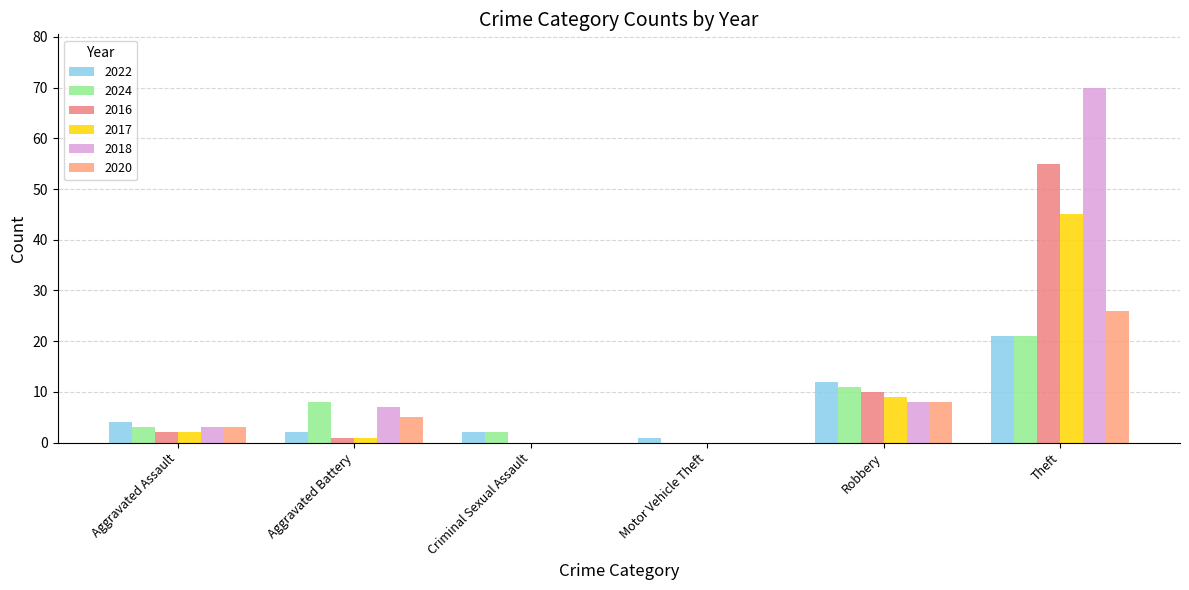

Reading left to right, what are all the values shown in this chart?

2022: Aggravated Assault=4	Aggravated Battery=2	Criminal Sexual Assault=2	Motor Vehicle Theft=1	Robbery=12	Theft=21
2024: Aggravated Assault=3	Aggravated Battery=8	Criminal Sexual Assault=2	Motor Vehicle Theft=0	Robbery=11	Theft=21
2016: Aggravated Assault=2	Aggravated Battery=1	Criminal Sexual Assault=0	Motor Vehicle Theft=0	Robbery=10	Theft=55
2017: Aggravated Assault=2	Aggravated Battery=1	Criminal Sexual Assault=0	Motor Vehicle Theft=0	Robbery=9	Theft=45
2018: Aggravated Assault=3	Aggravated Battery=7	Criminal Sexual Assault=0	Motor Vehicle Theft=0	Robbery=8	Theft=70
2020: Aggravated Assault=3	Aggravated Battery=5	Criminal Sexual Assault=0	Motor Vehicle Theft=0	Robbery=8	Theft=26